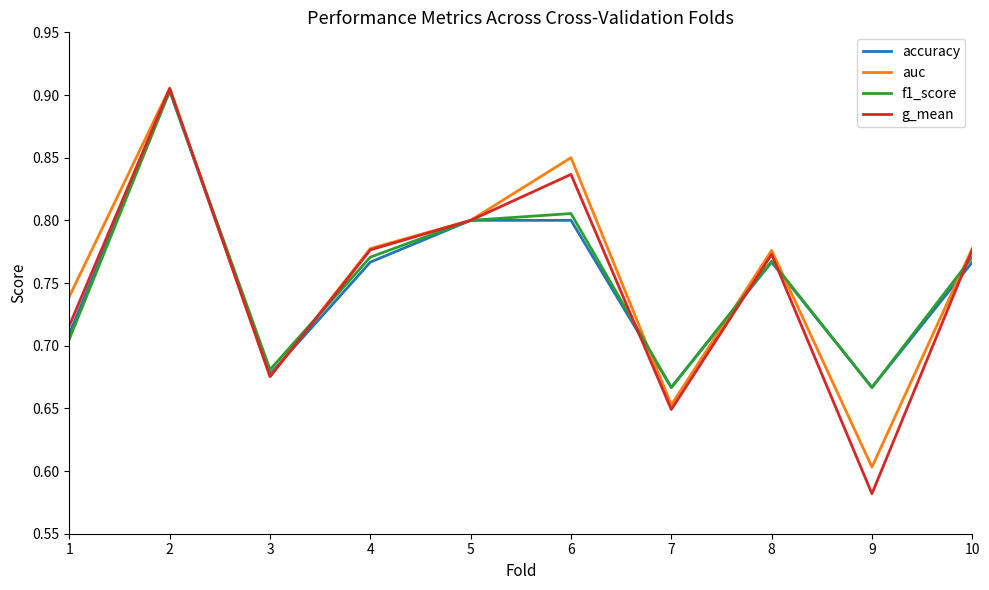

In auc, how many points are higher than both neighbors (excluding endpoints)?

3